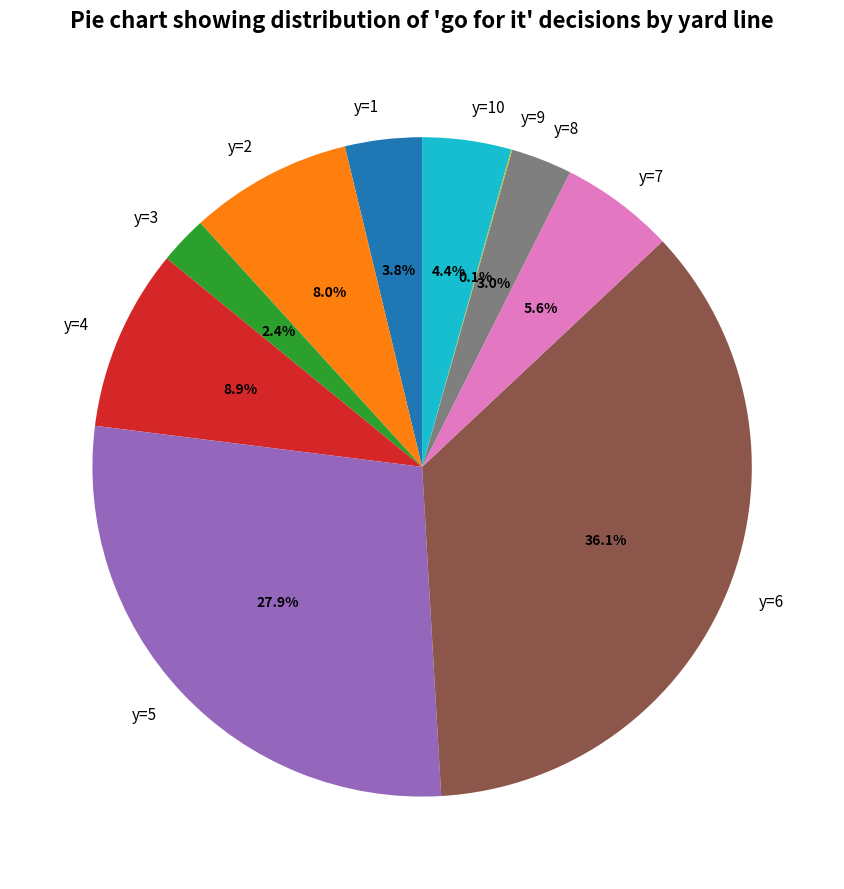

Which has a higher value, y=1 or y=6?

y=6